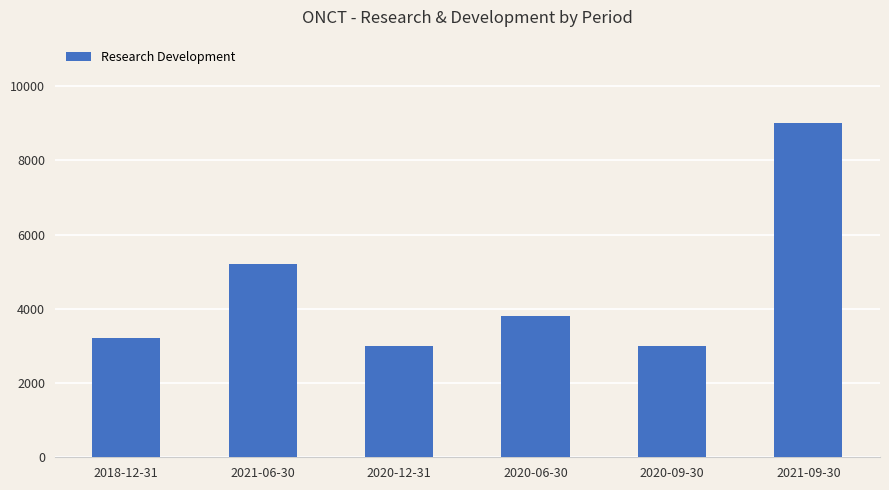

How many bars are there in total?

6